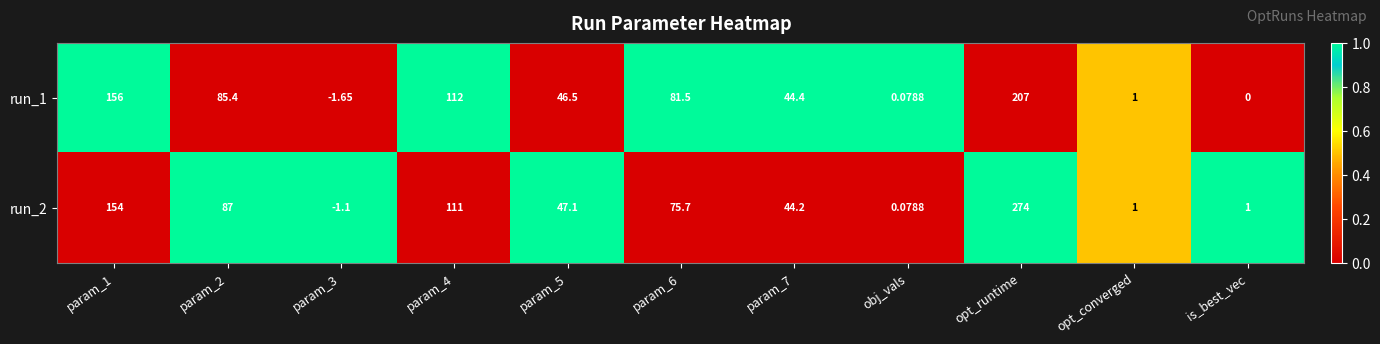

At which label does run_1 reach its peak?

opt_runtime